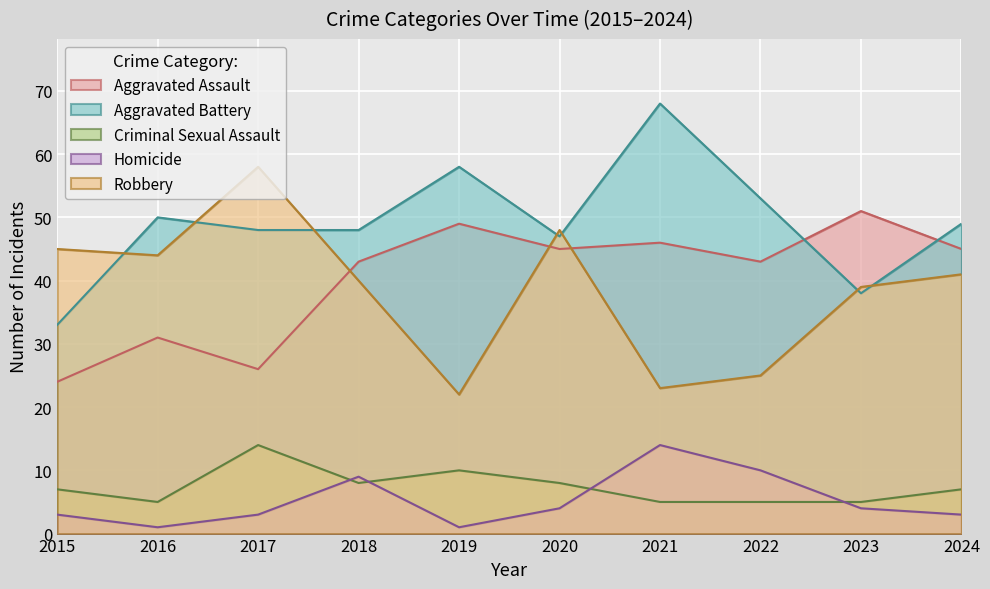

What is the difference between the second highest and minimum values in the Criminal Sexual Assault series?

5